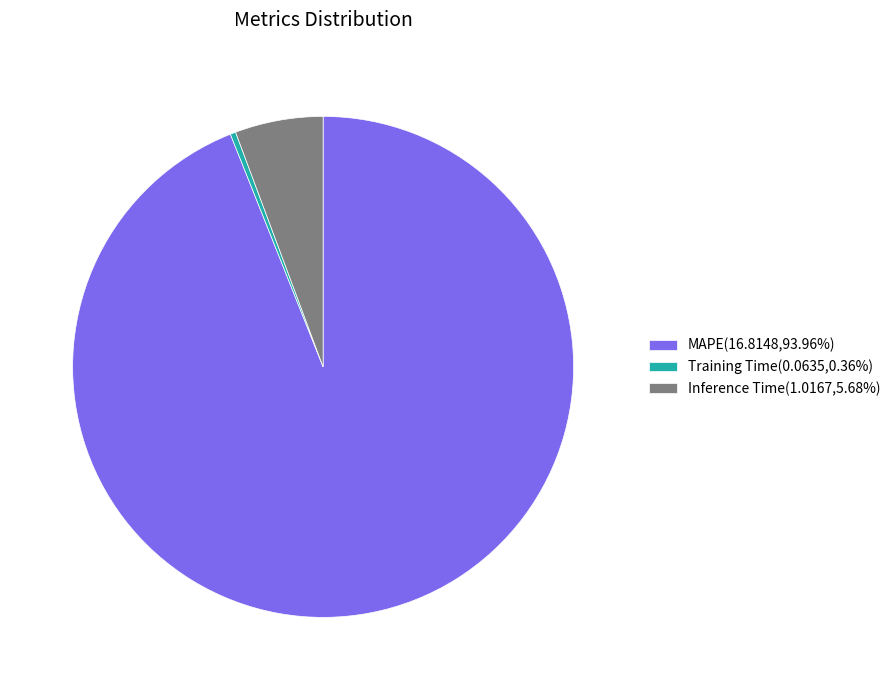

Which category has the biggest portion of the pie?

MAPE